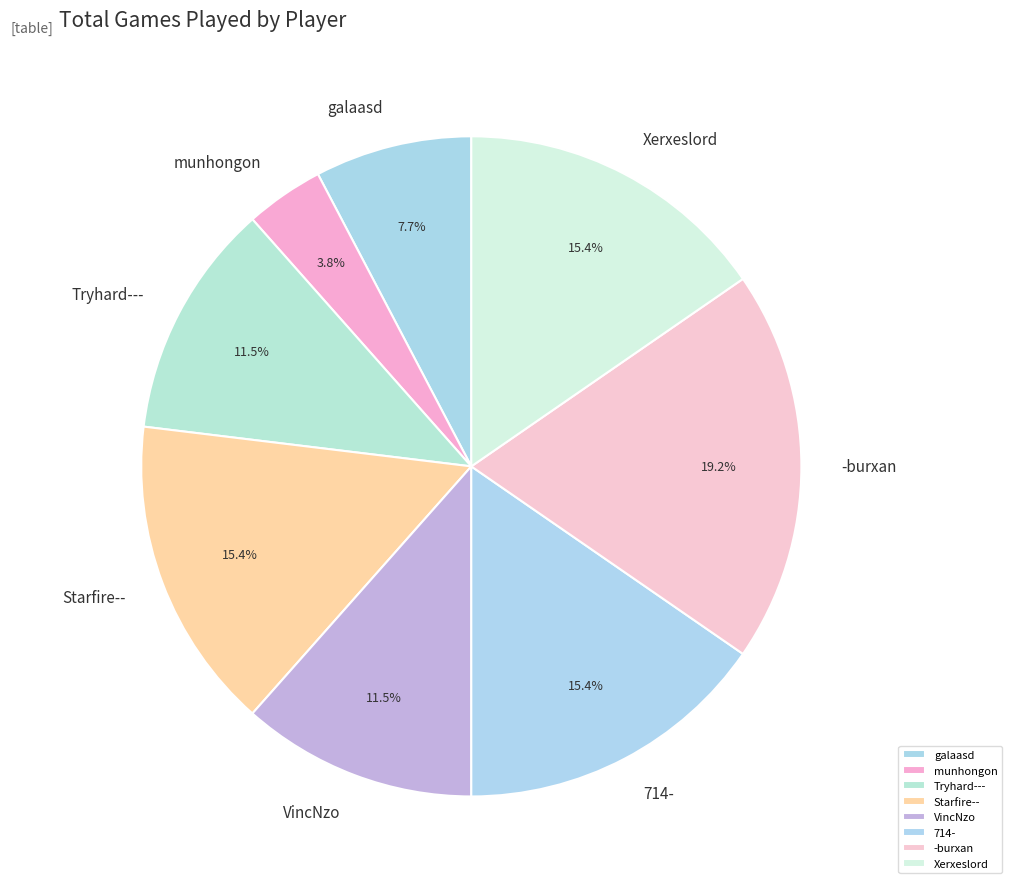

What is the ratio of the value at munhongon to the value at galaasd?

0.5